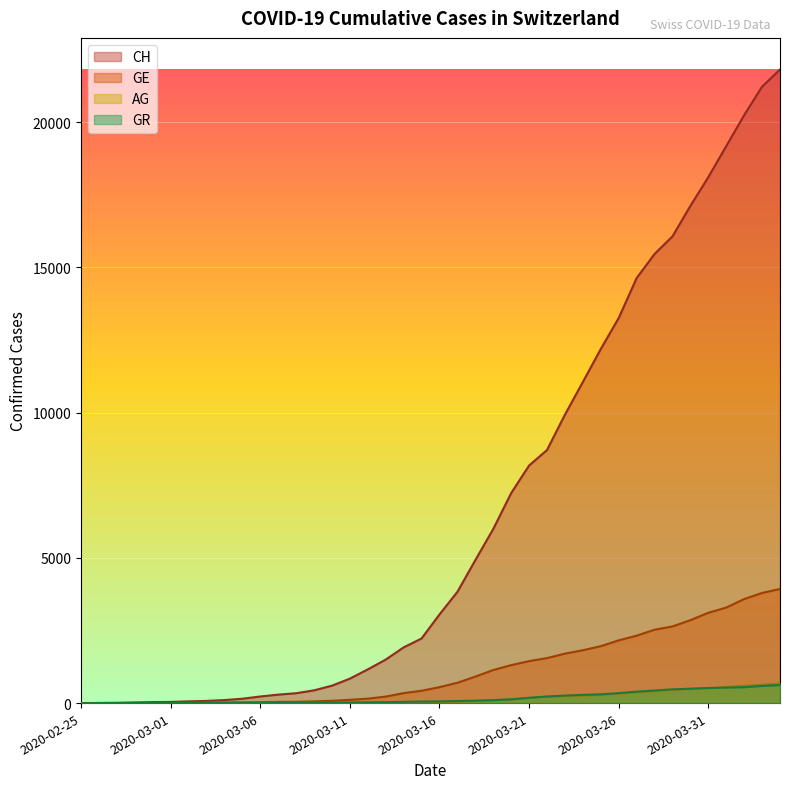

After their last crossing, which series has the higher values: GR or GE?

GE